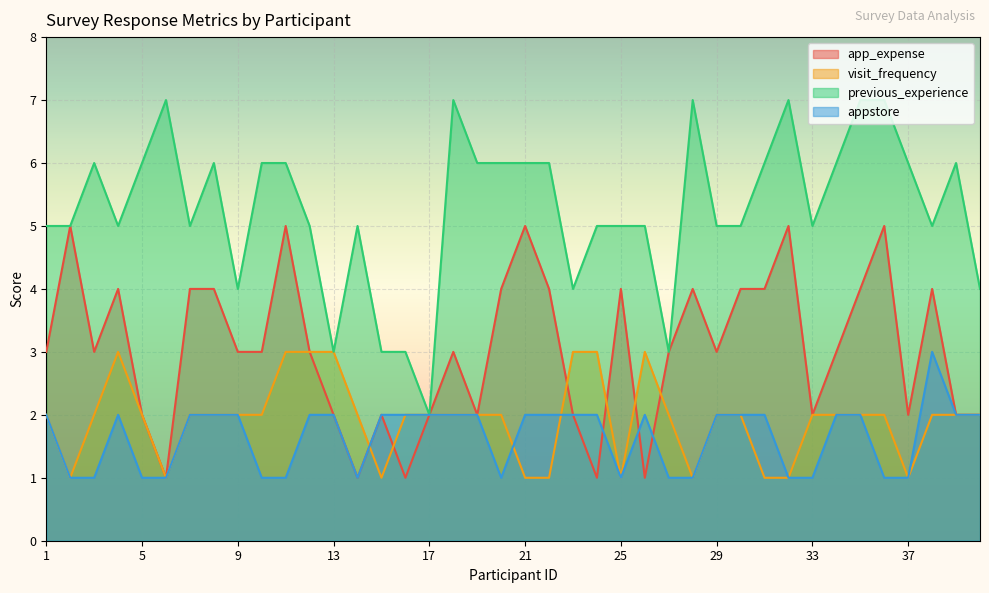

Rank the series by their maximum value, from highest to lowest.

previous_experience, app_expense, visit_frequency, appstore